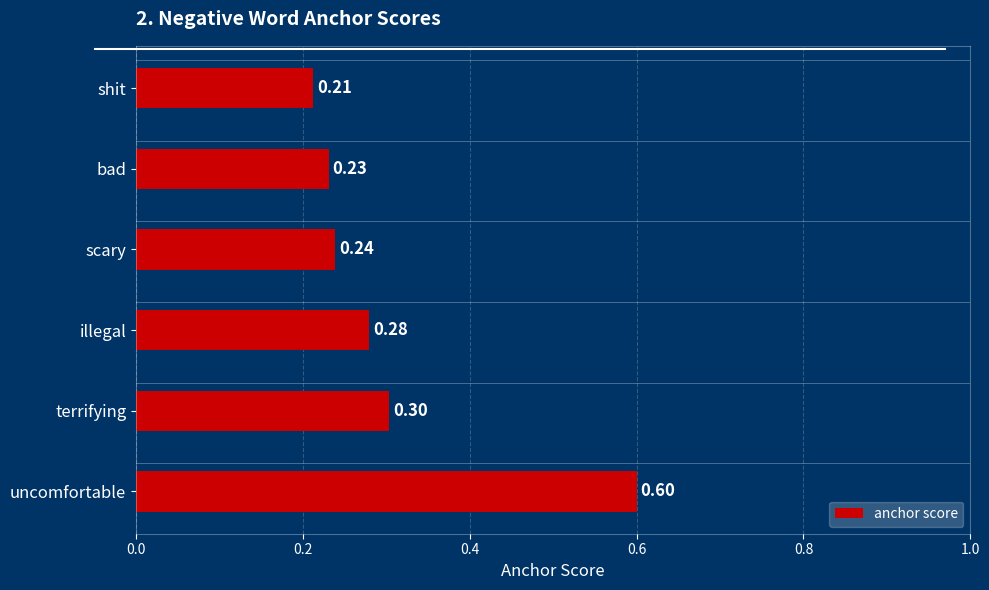

Which has a higher value, terrifying or shit?

terrifying